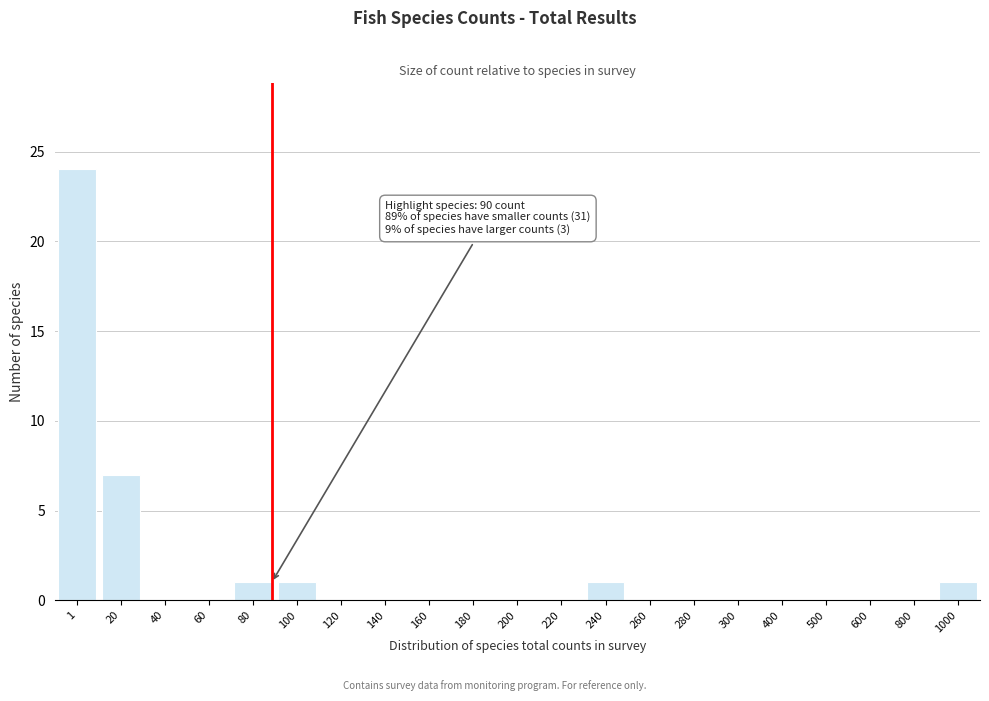

Reading left to right, transcribe all the data shown in this chart.

1=24	20=7	40=0	60=0	80=1	100=1	120=0	140=0	160=0	180=0	200=0	220=0	240=1	260=0	280=0	300=0	400=0	500=0	600=0	800=0	1000=1